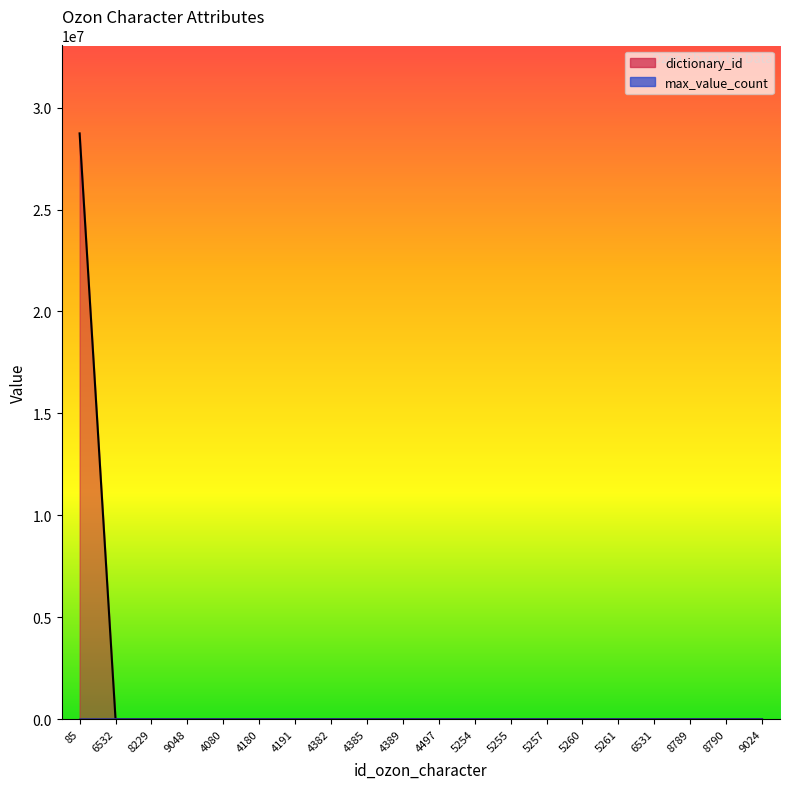

How many lines are shown in the chart?

1